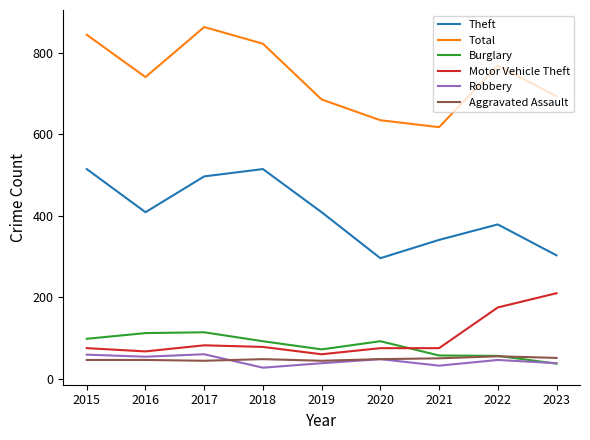

What is the sum of the Aggravated Assault values at 2020 and 2018?

96